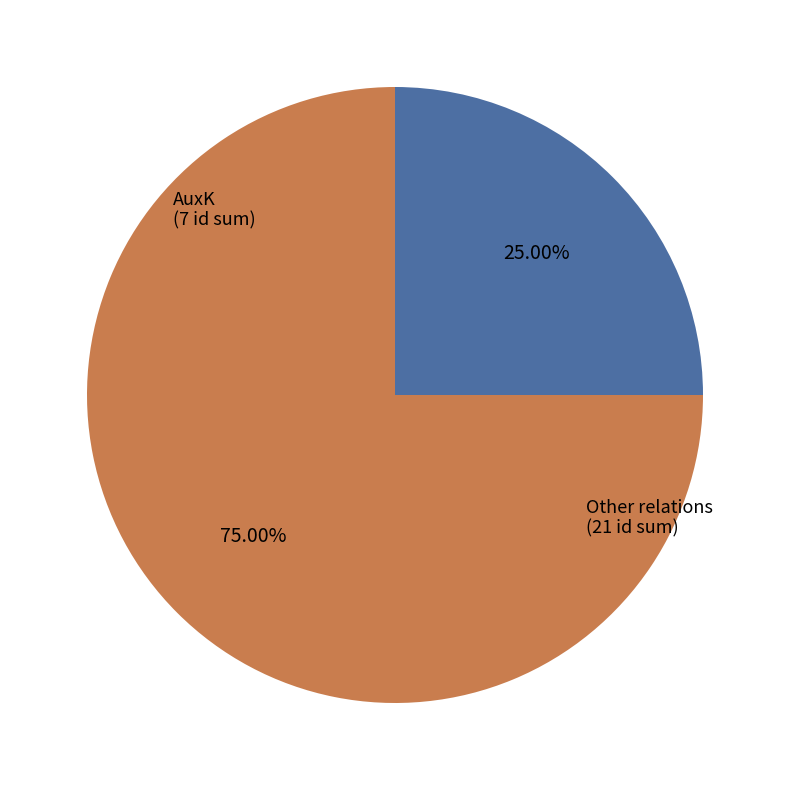

Count the number of slices in the pie.

2